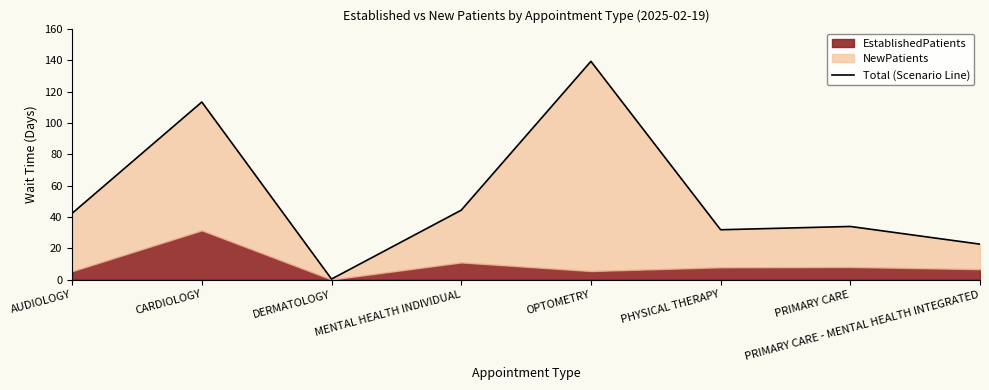

What is the difference between the maximum and minimum values?

139.1